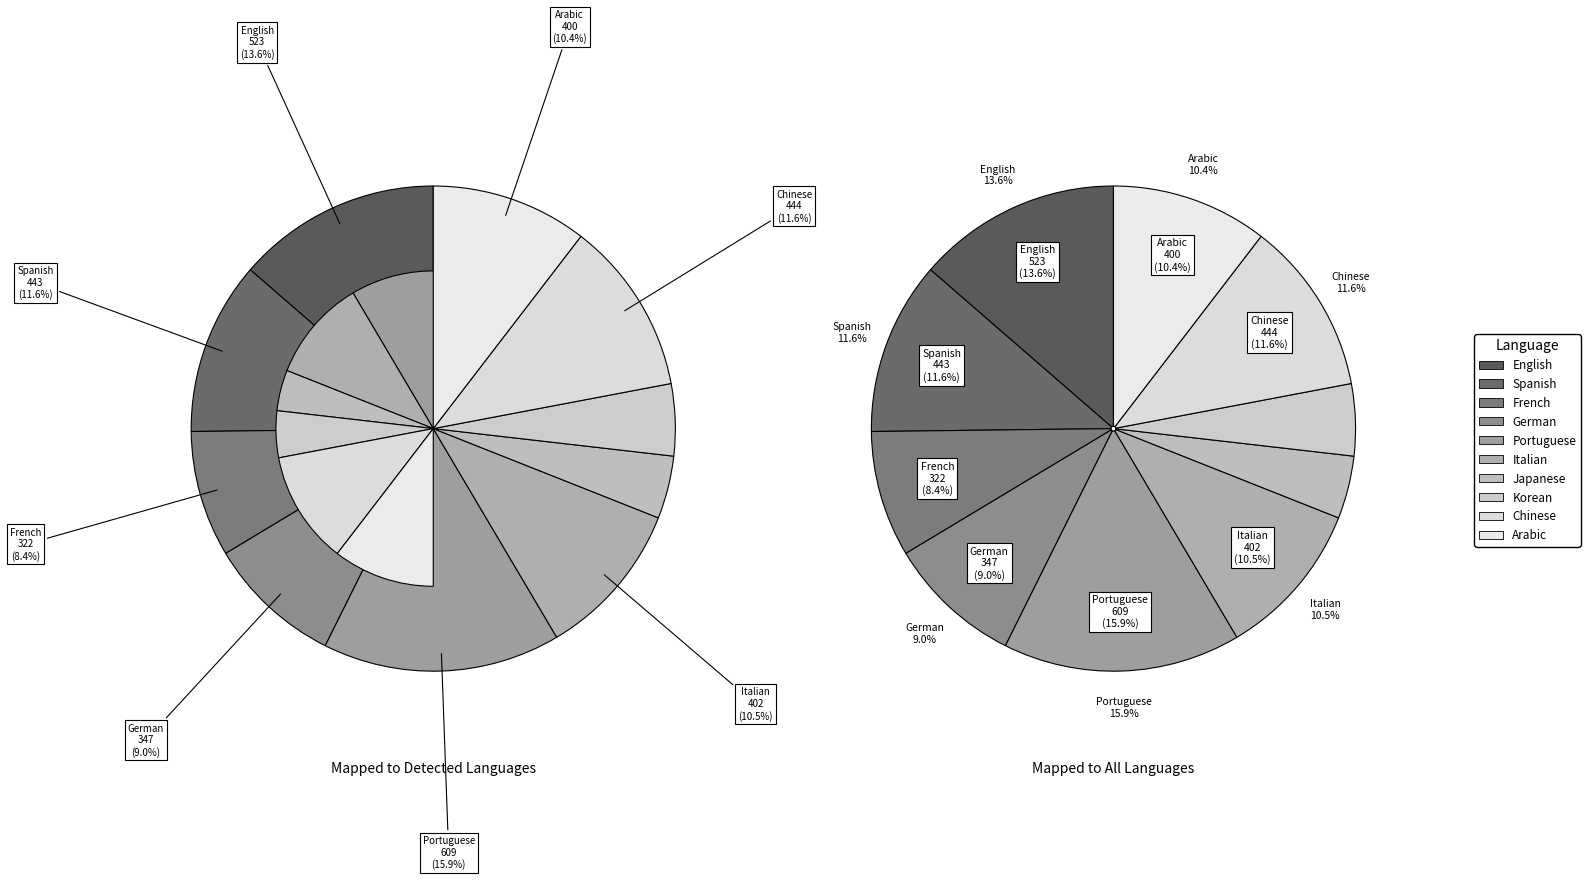

Rank the categories by value from highest to lowest.

Portuguese, English, Chinese, Spanish, Italian, Arabic, German, French, Korean, Japanese